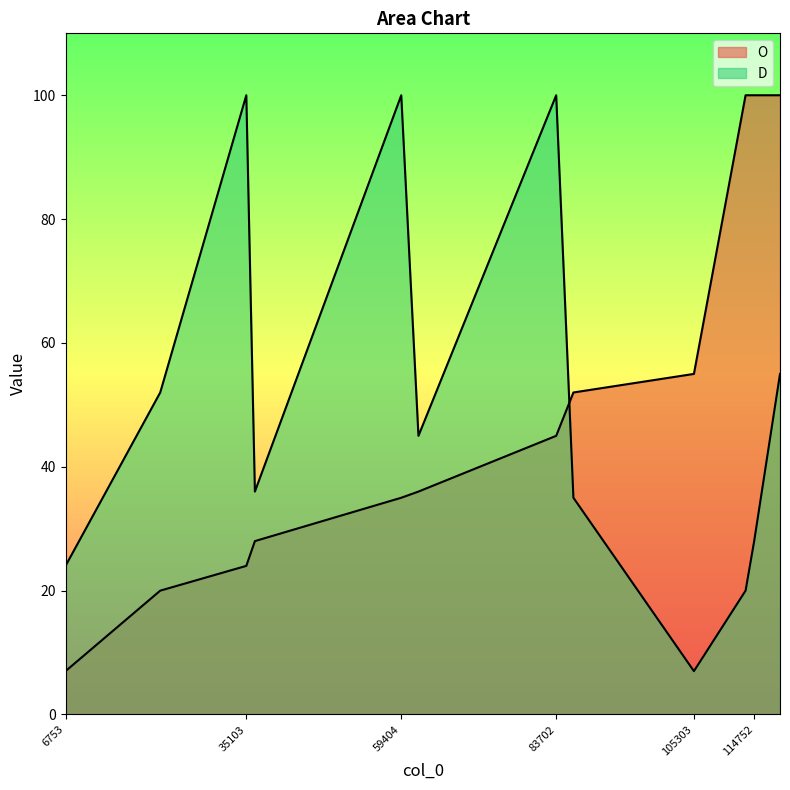

Is it true that D equals 100 at 59404?

True